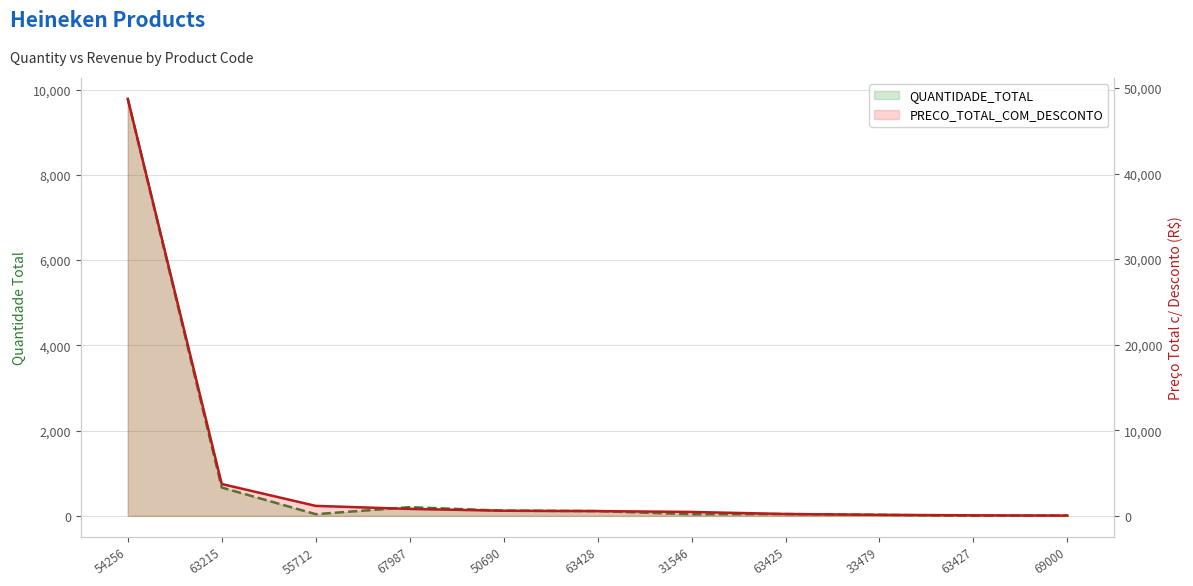

What is the total value across all series at 63215?

4385.9